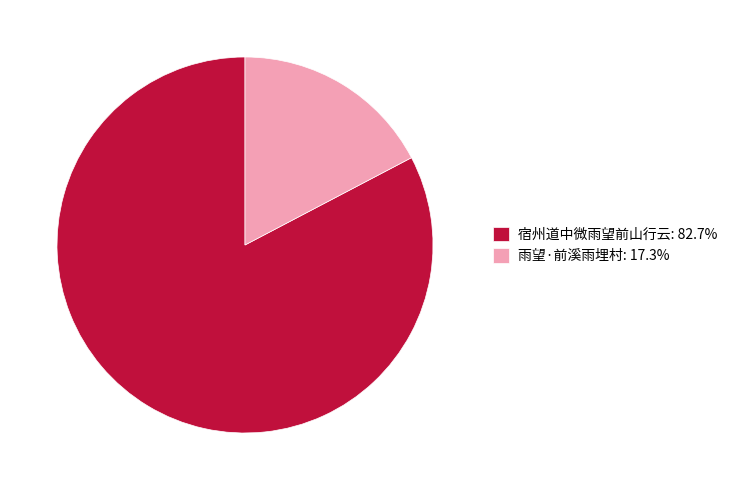

What is the ratio of the value at 雨望·前溪雨埋村 to the value at 宿州道中微雨望前山行云?

0.2